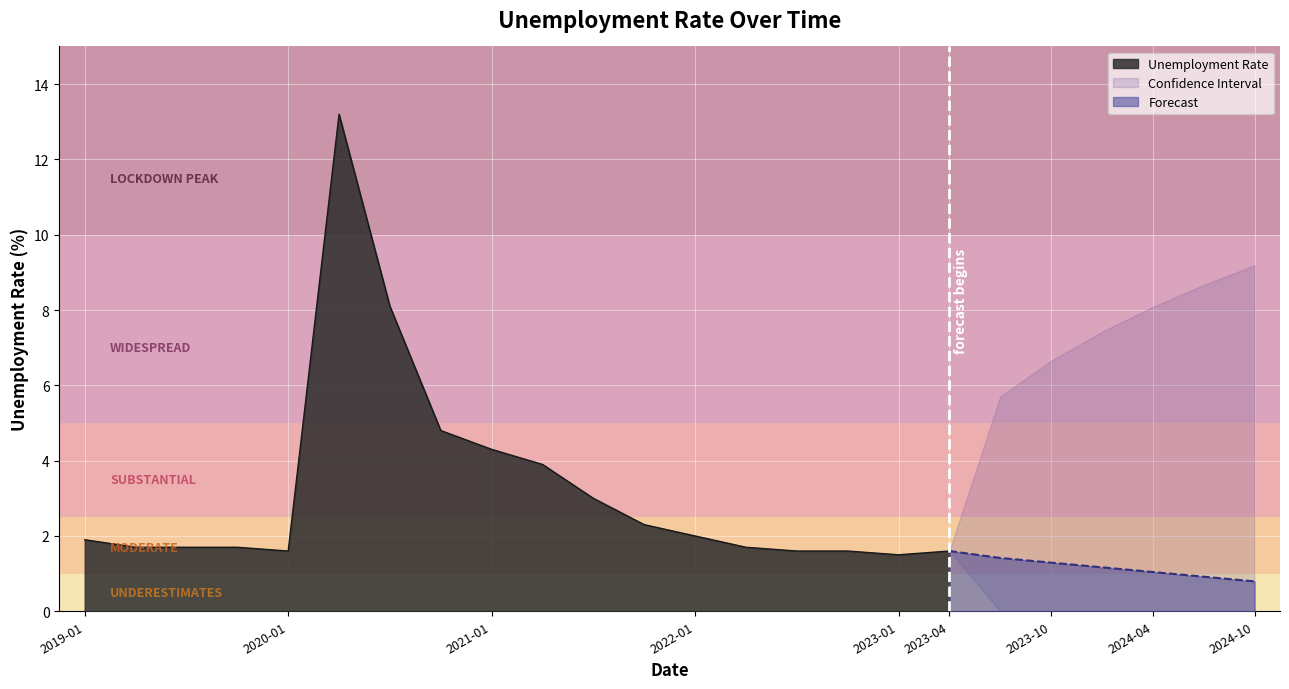

Is it true that the value at 2022-04 is 2.7?

False